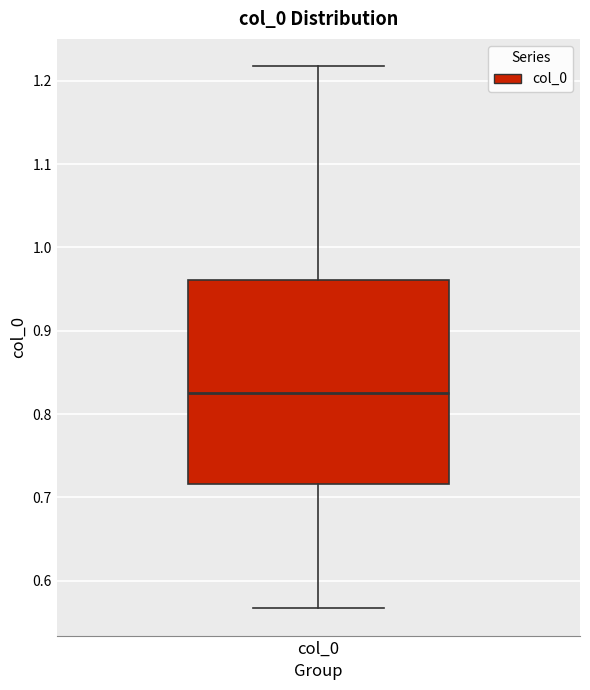

Read this box plot against the y-axis: the position of the median line, the range covered by the box, and the ends of both whiskers. The values are not printed on the chart, so give them approximately, as read against the axis.

median 0.83, box 0.72 to 0.96, whiskers 0.57 to 1.22